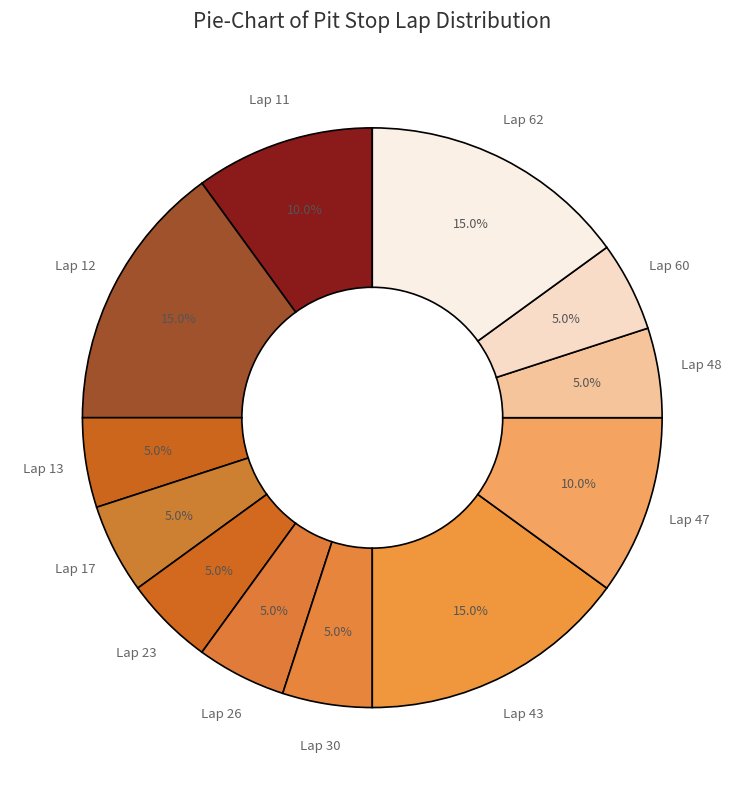

Approximately how many times larger is the value at Lap 26 compared to Lap 60?

1.0